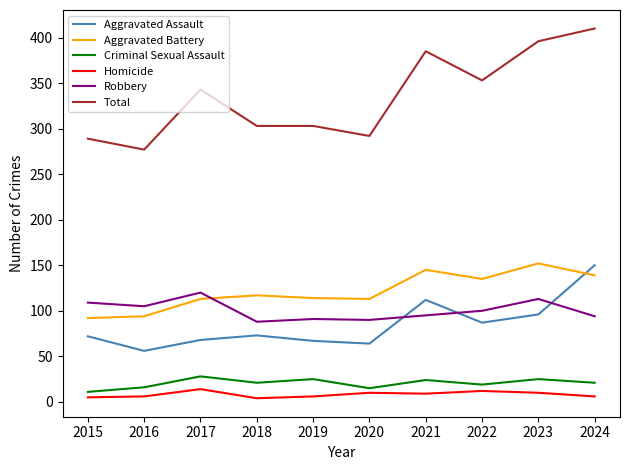

What is the difference between the maximum and minimum values in the Criminal Sexual Assault series?

17